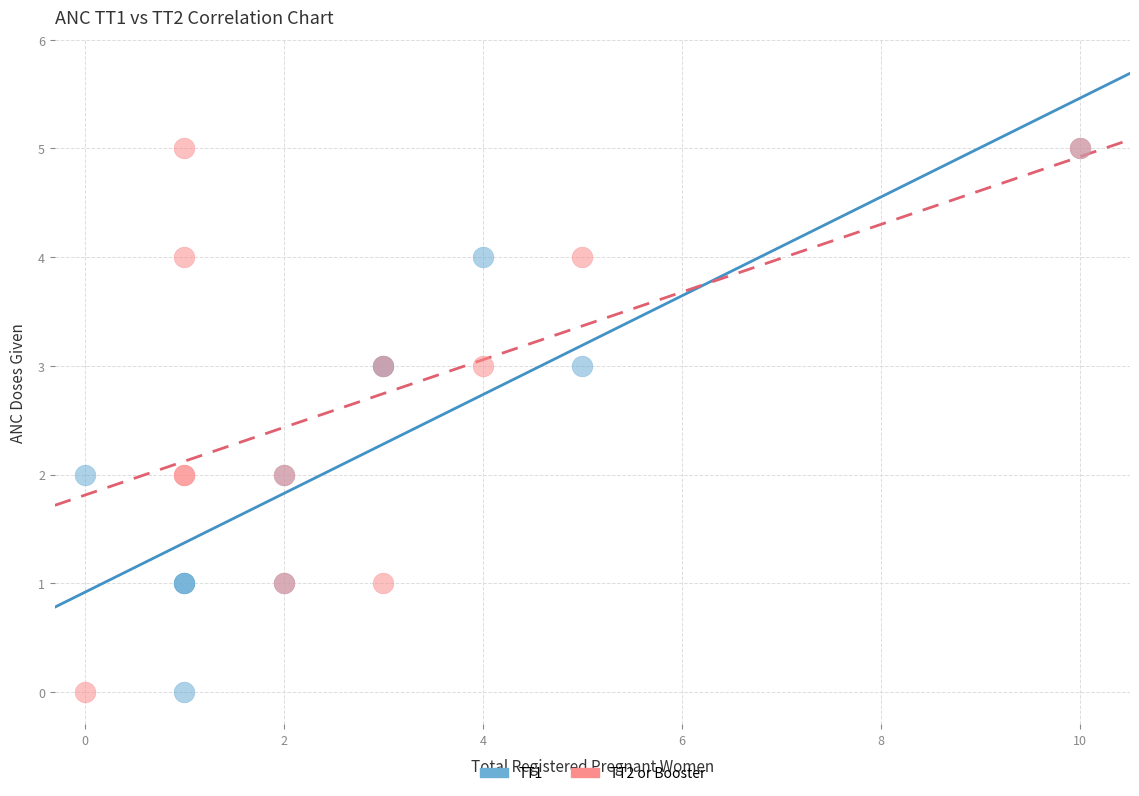

What are all the series names shown in the legend?

TT1, TT2 or Booster